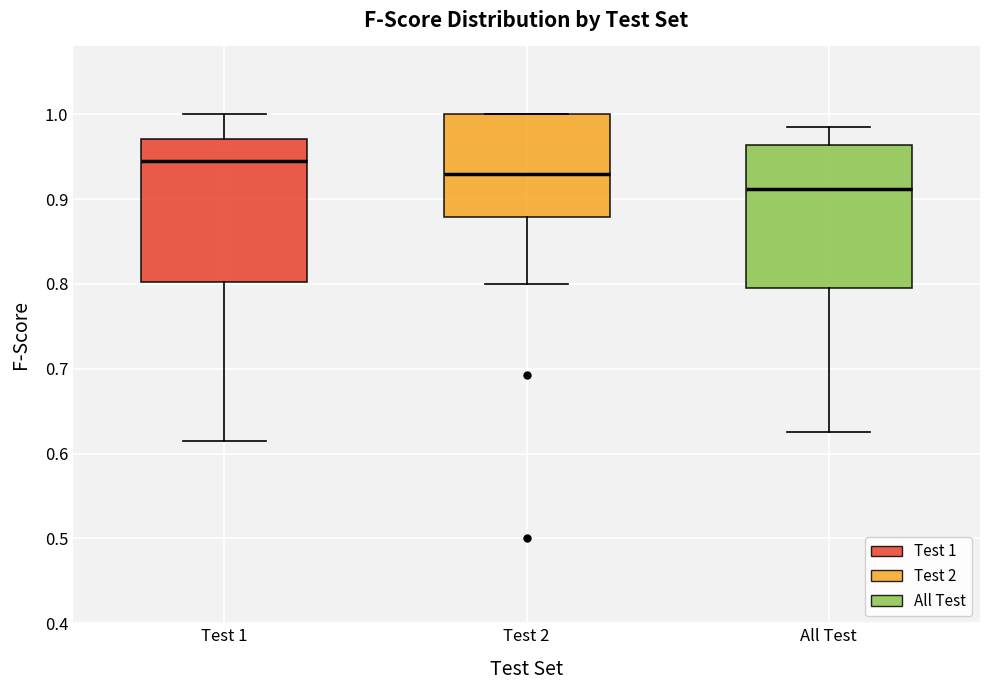

Reading left to right, transcribe this box plot: for each box, give where its median line is, the range the box spans, and where its two whiskers end, as read against the y-axis. The values are not printed on the chart, so give them approximately, as read against the axis.

Test 1: median 0.95, box 0.80 to 0.97, whiskers 0.62 to 1.00
Test 2: median 0.93, box 0.88 to 1.00, whiskers 0.80 to 1.00
All Test: median 0.91, box 0.80 to 0.96, whiskers 0.63 to 0.99